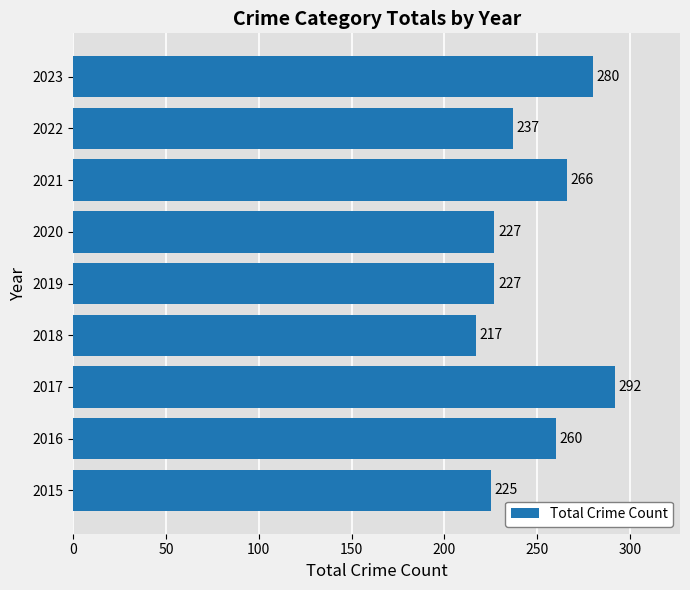

What is the minimum value shown in the chart?

217